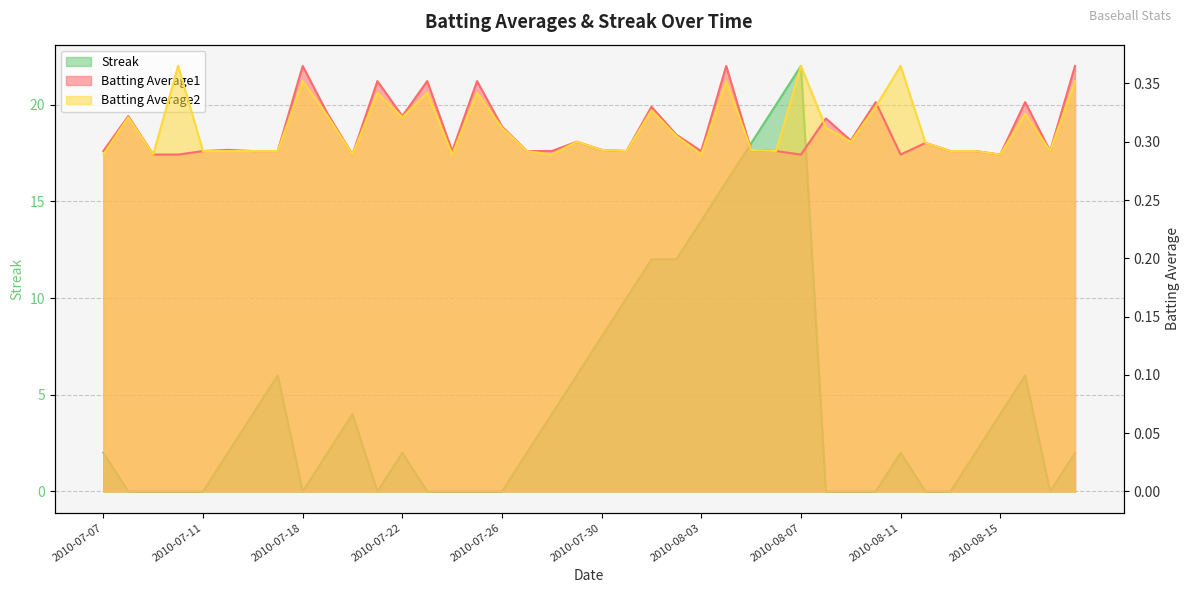

What is the difference between the second highest and second lowest values in the Batting Average2 series?

0.1